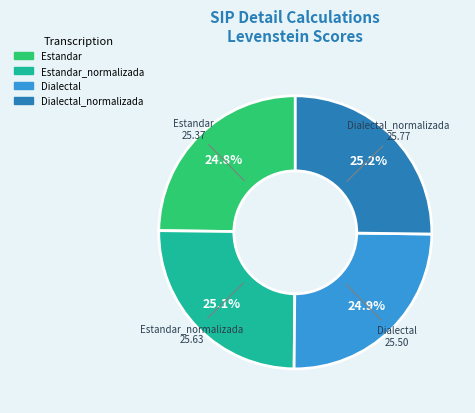

Is there any slice that represents more than half of the pie?

No